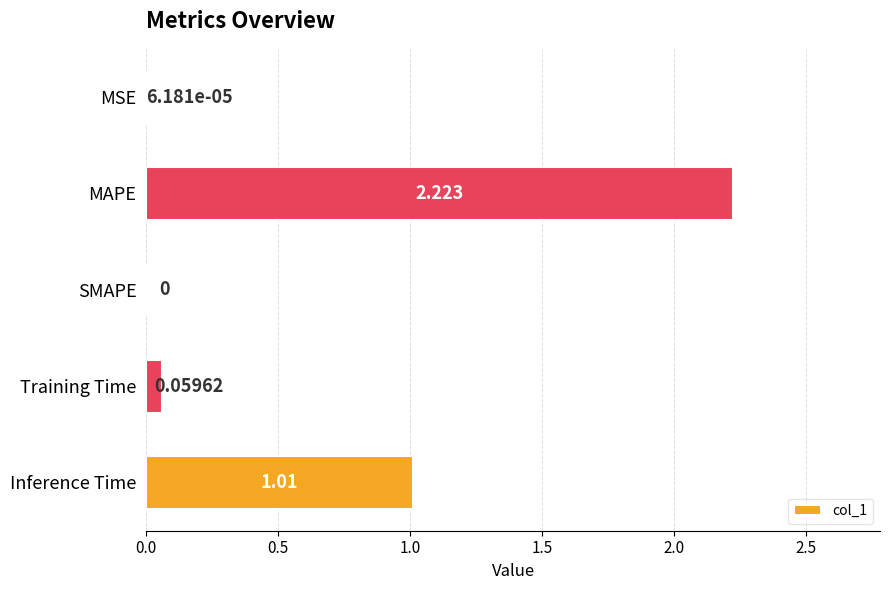

At which category does the chart reach its peak across all series?

MAPE